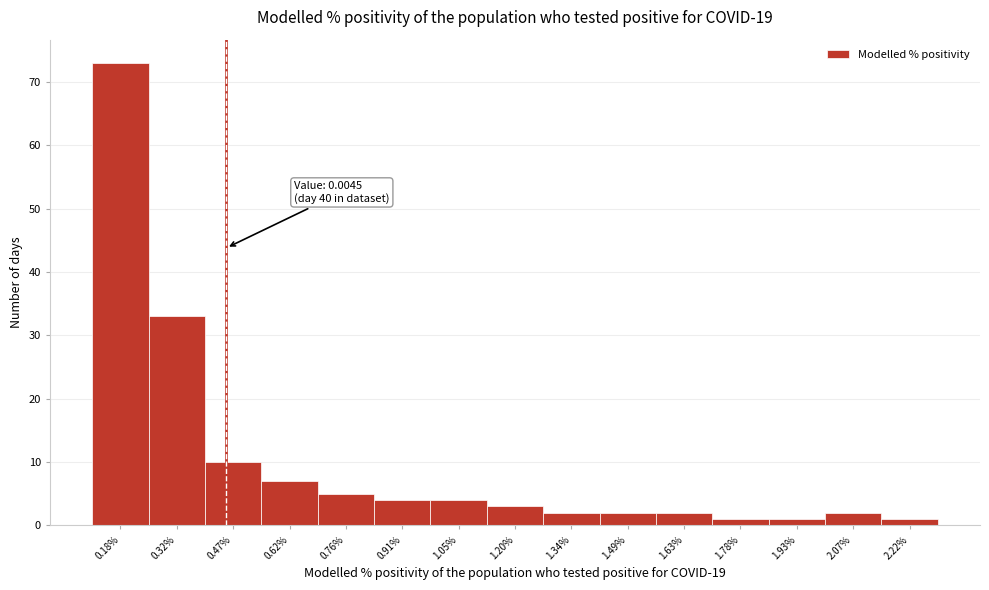

Reading left to right, extract all data points from this chart.

0.18%=73	0.32%=33	0.47%=10	0.62%=7	0.76%=5	0.91%=4	1.05%=4	1.20%=3	1.34%=2	1.49%=2	1.63%=2	1.78%=1	1.93%=1	2.07%=2	2.22%=1